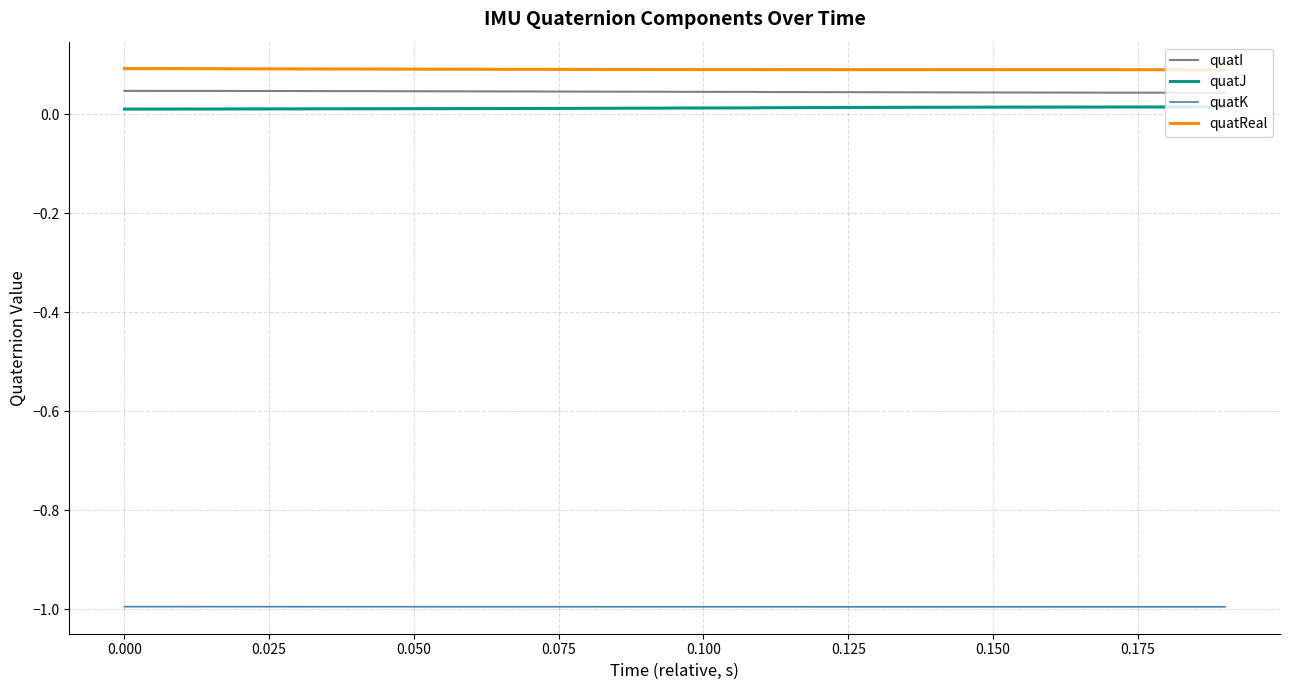

How many lines are shown in the chart?

4